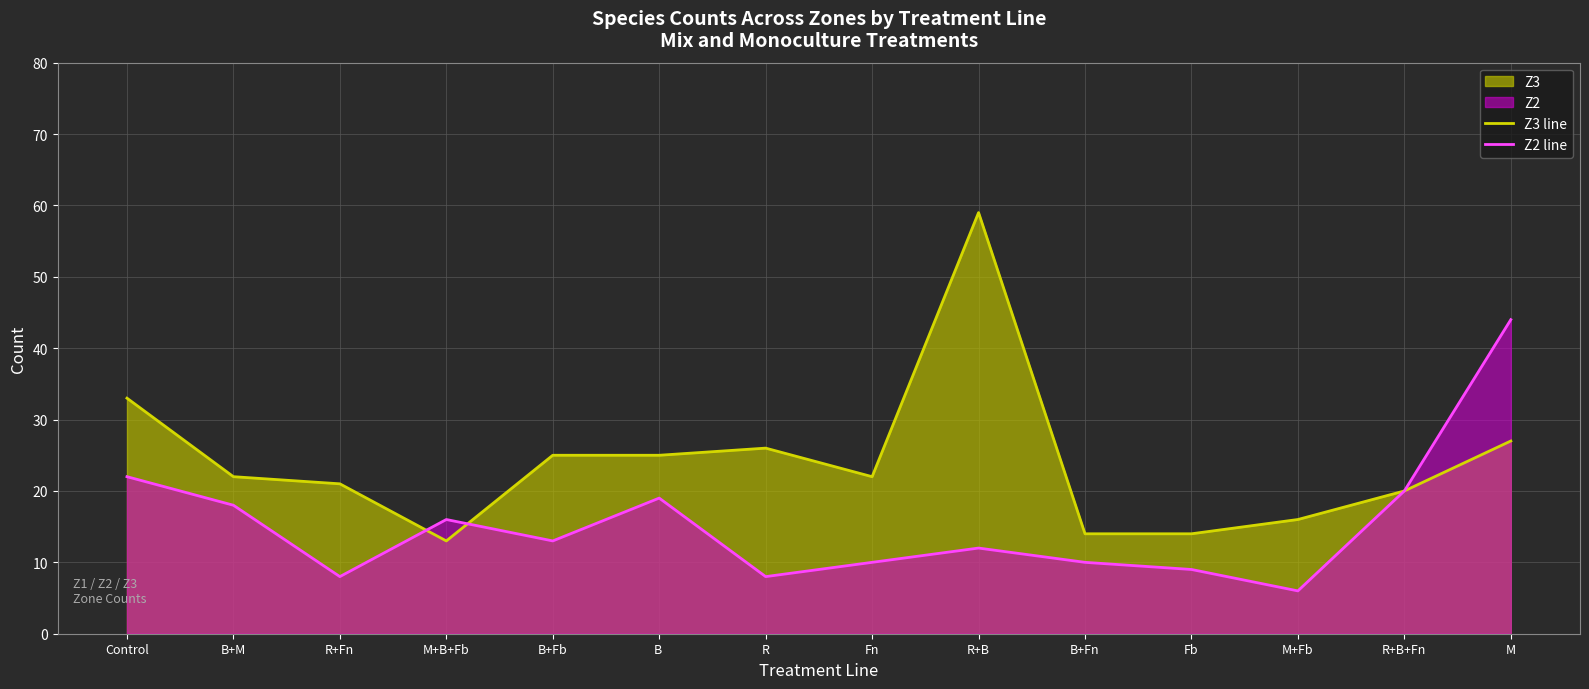

At how many categories does at least one series exceed 51?

1